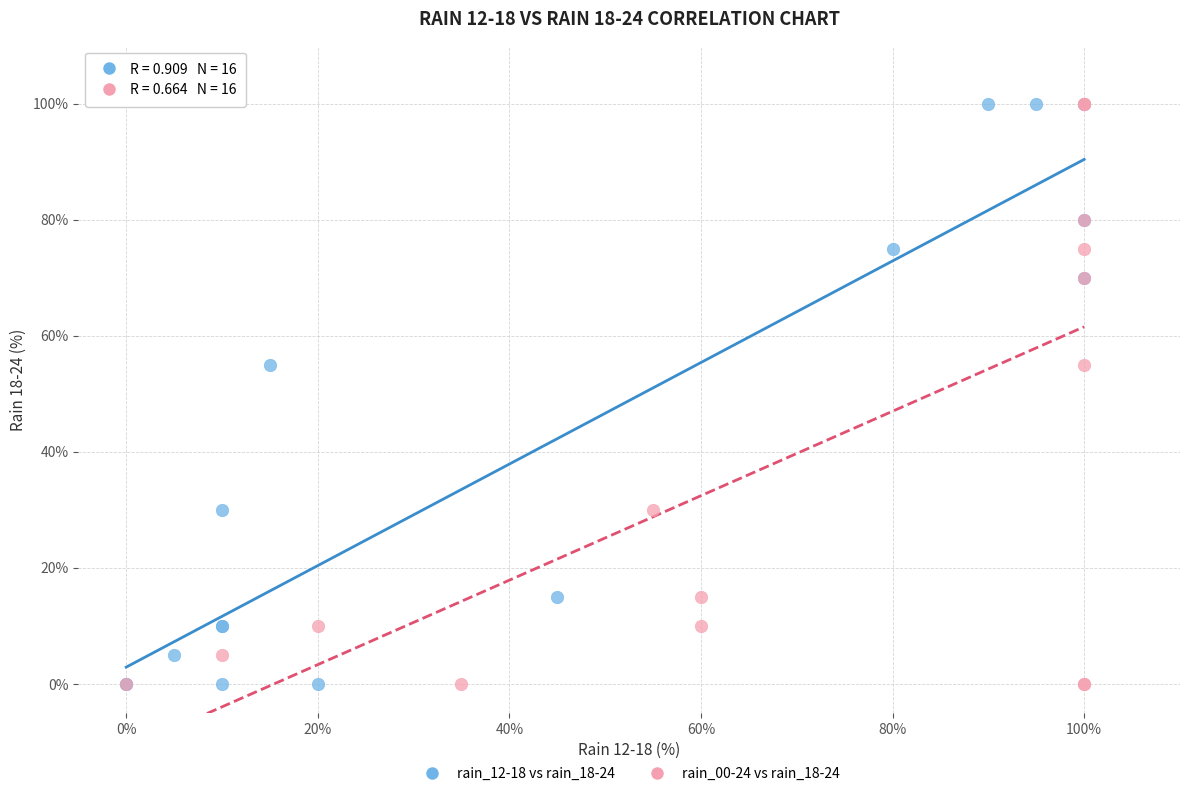

What are all the series names shown in the legend?

rain_12-18 vs rain_18-24, rain_00-24 vs rain_18-24